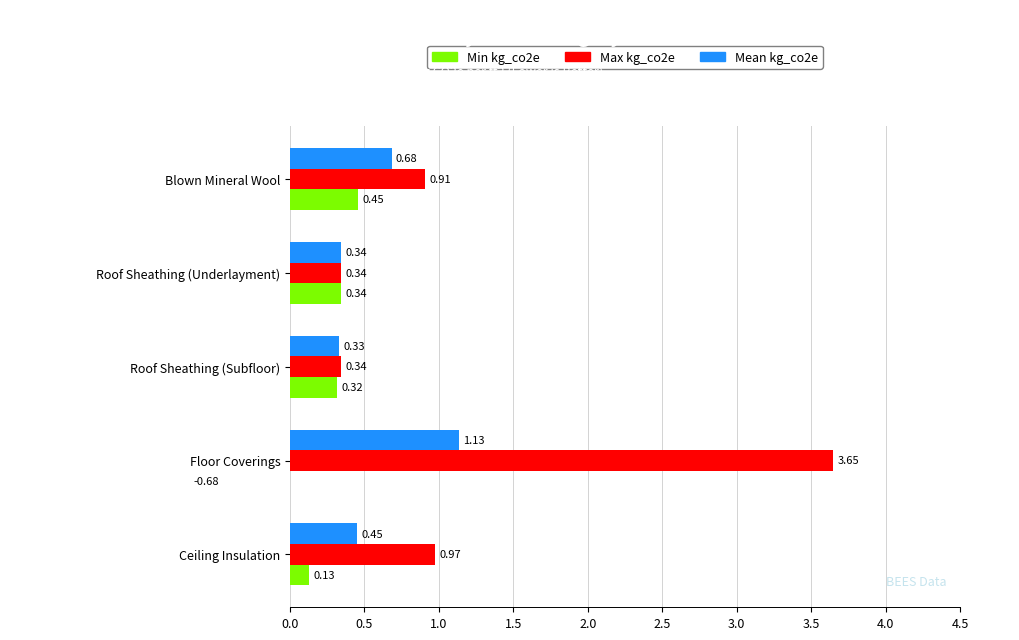

Which series has the widest spread of values?

Max kg_co2e